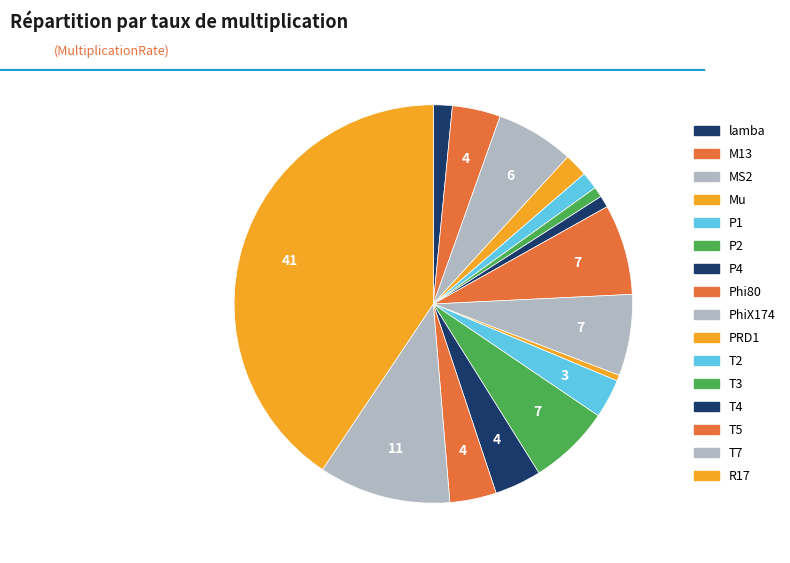

How many slices are in this pie chart?

16